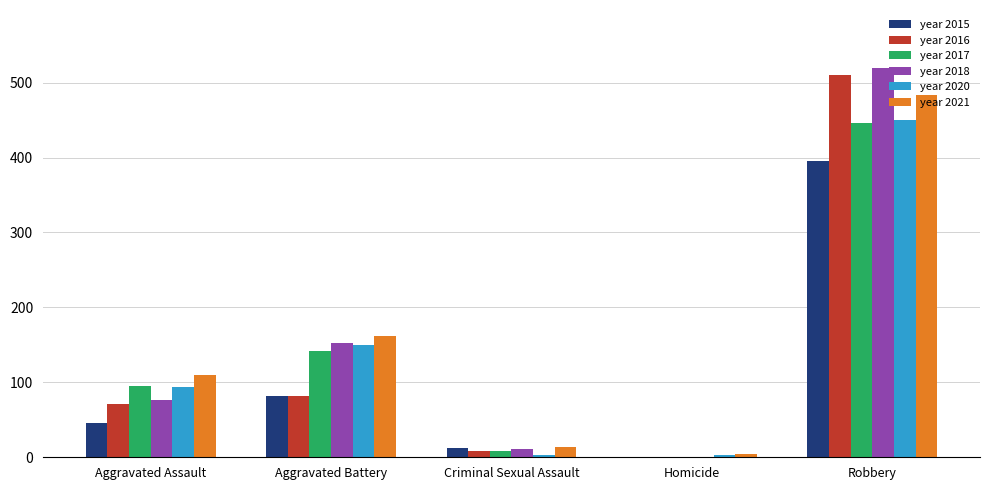

What is the average value of the year 2018 series?

152